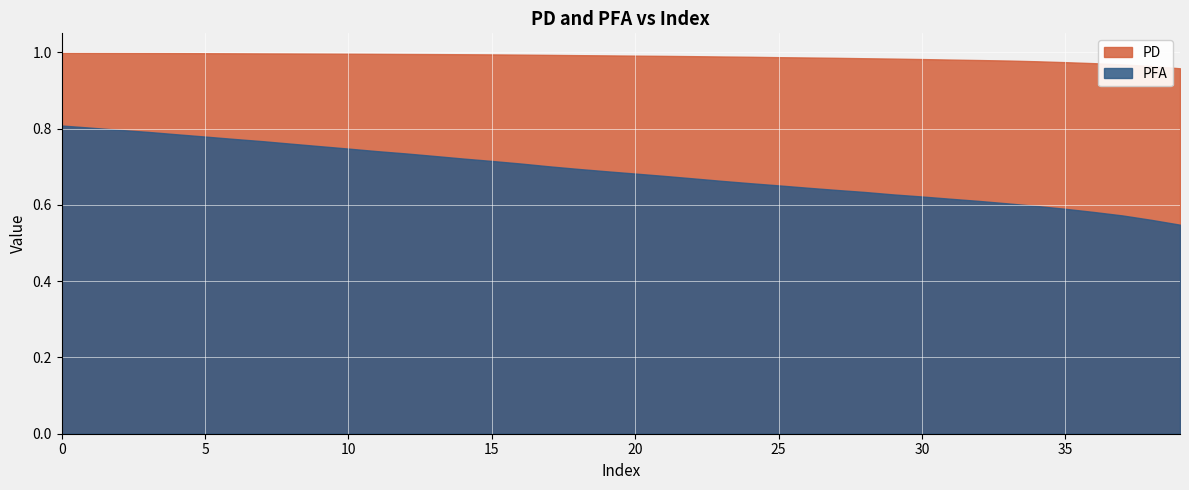

At which label is PFA closest to 0?

39